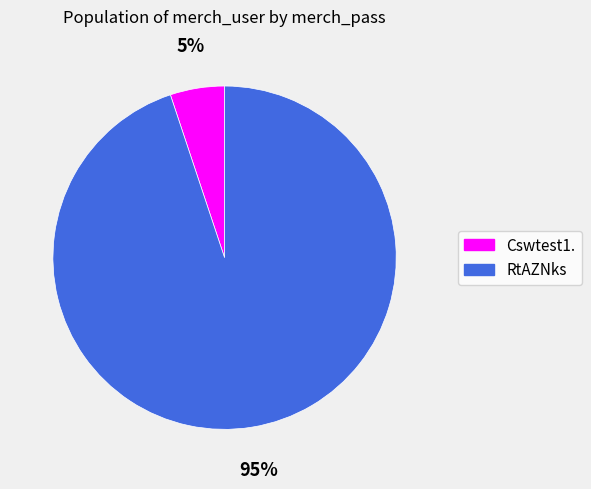

Do Cswtest1. and RtAZNks together represent more than half of the pie?

Yes